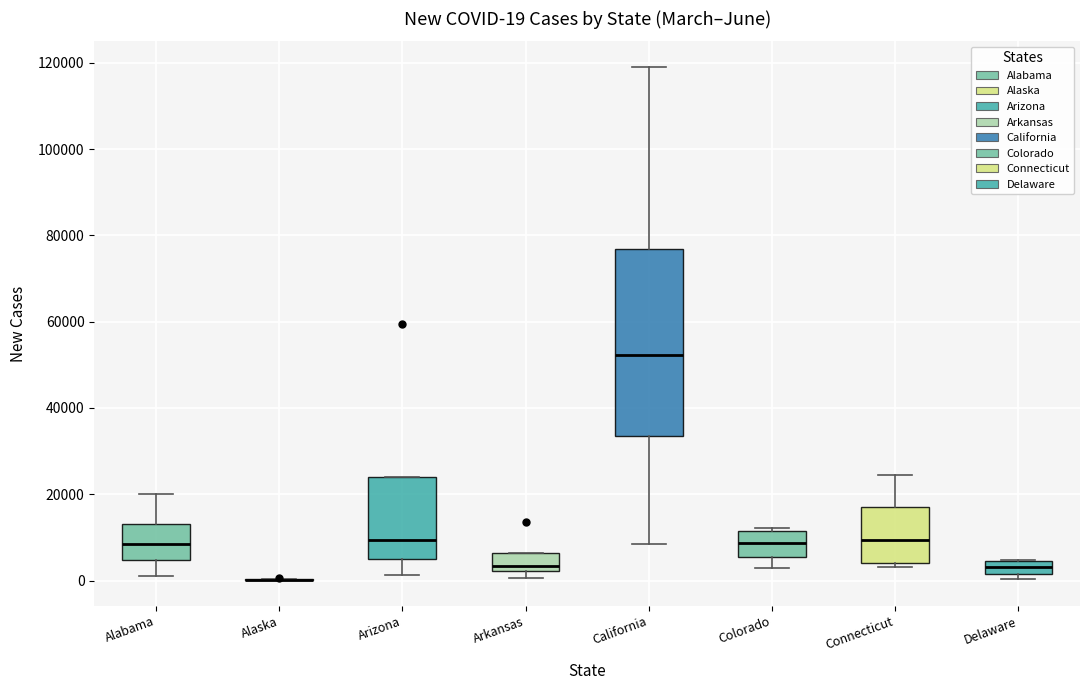

Which box is the tallest, from its lower edge to its upper edge?

California